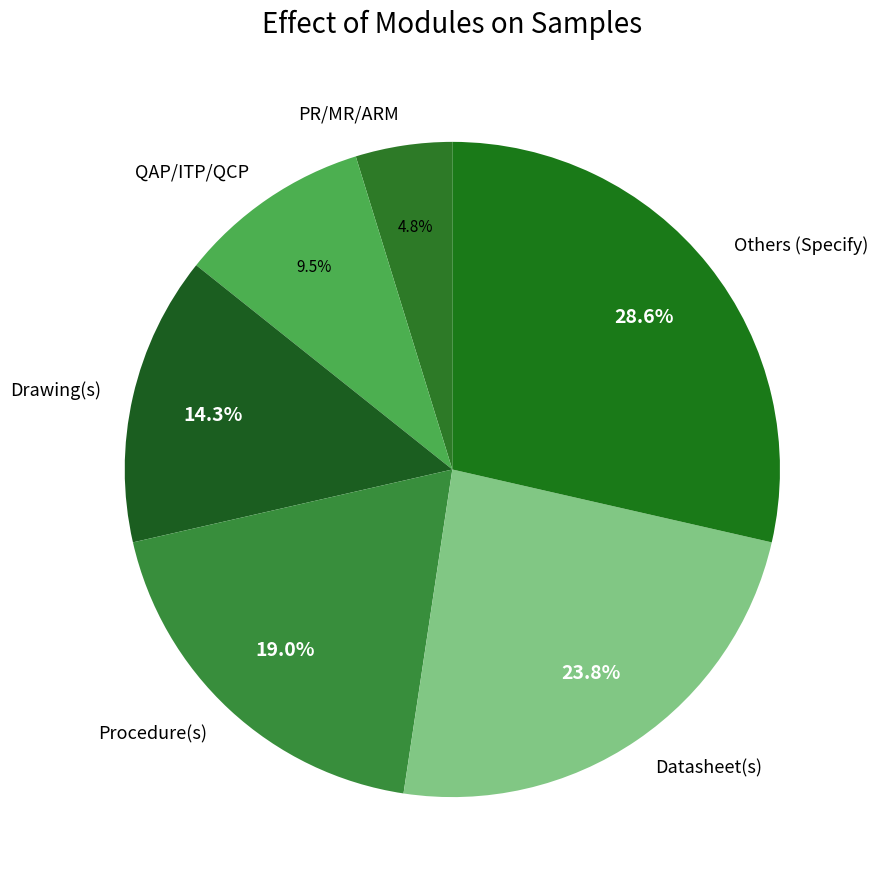

True or false: Datasheet(s) accounts for 24% of the total.

True